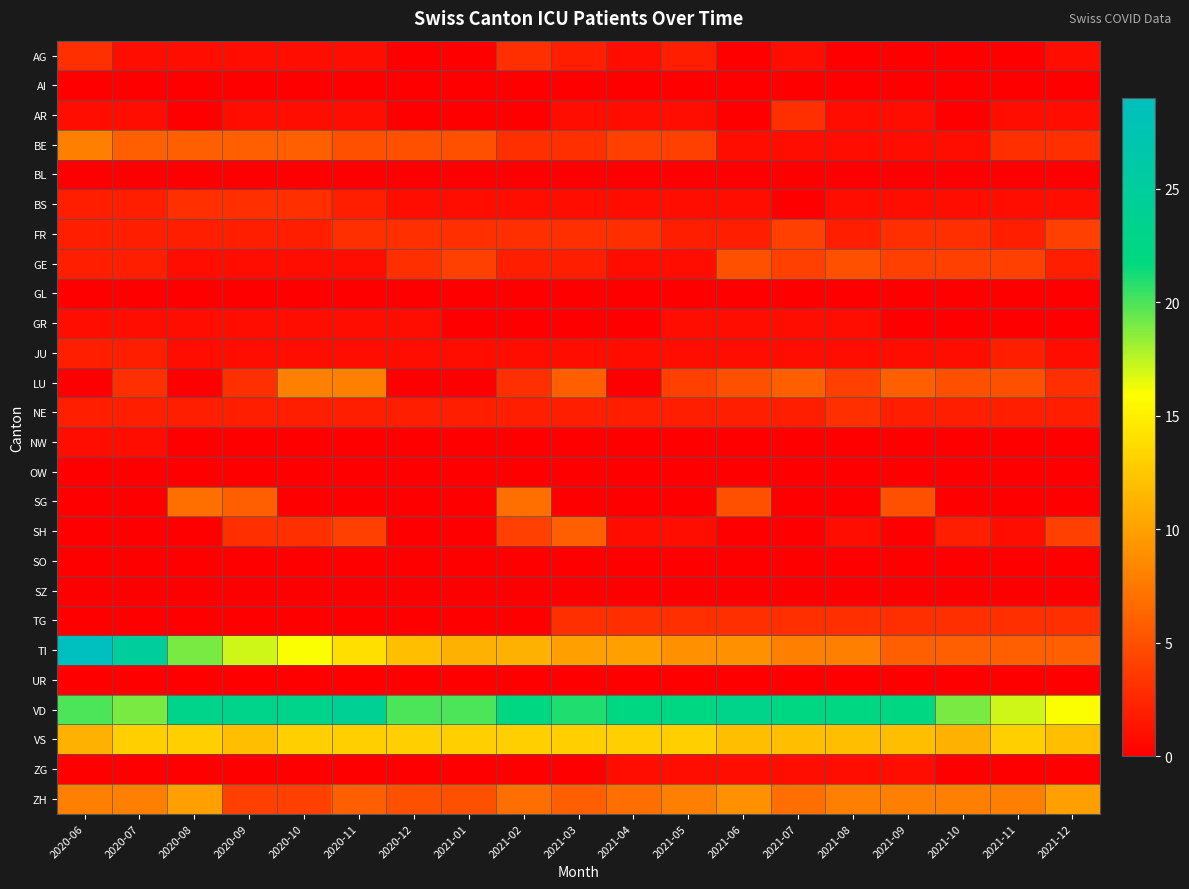

How many distinct data groups are displayed?

26